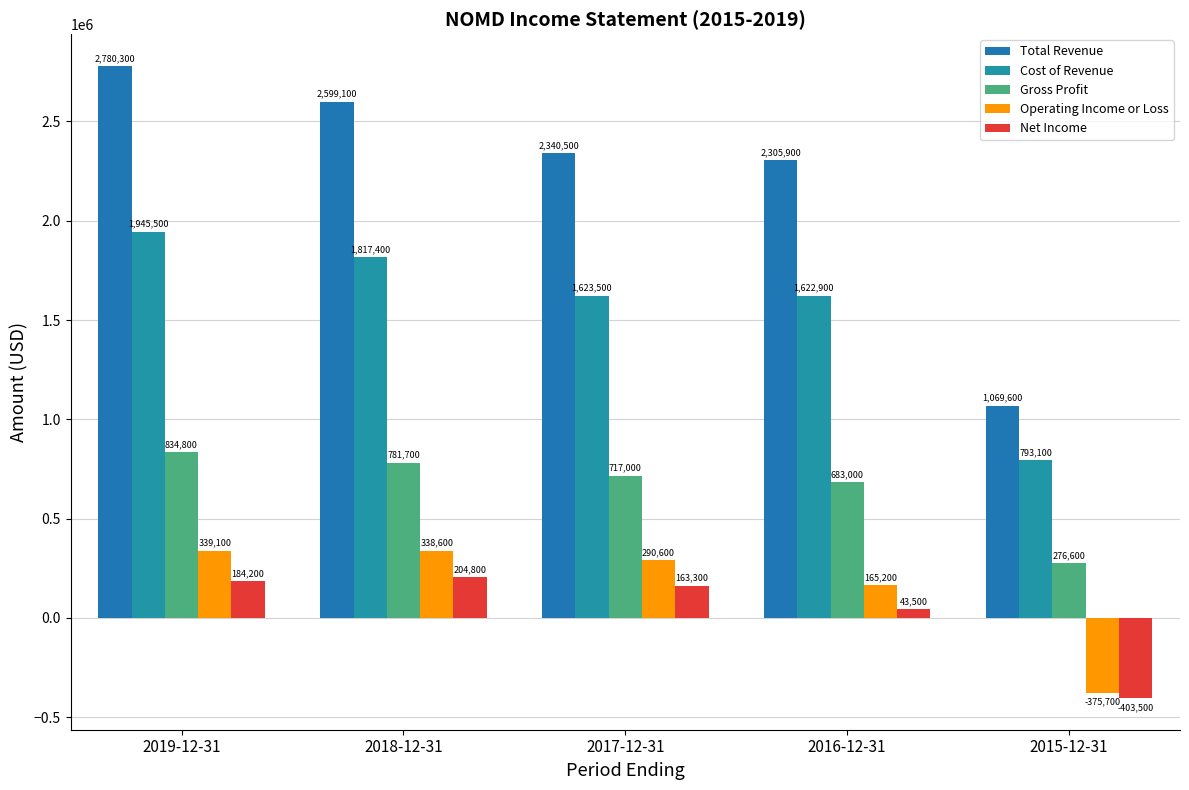

At which label is Operating Income or Loss closest to -18300?

2016-12-31